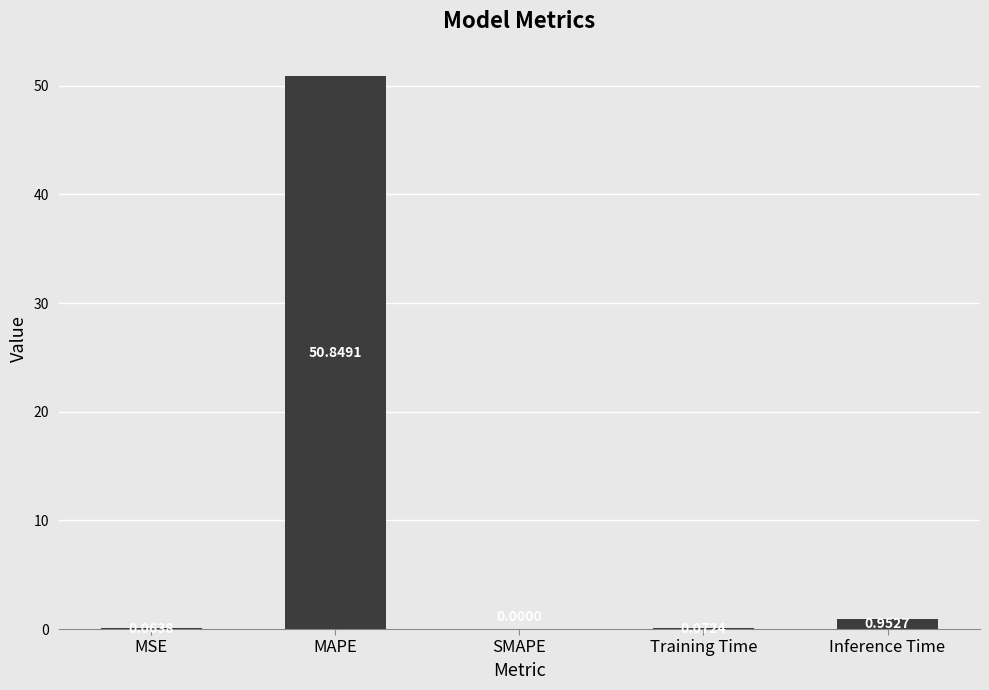

At which label is the value closest to 25?

Inference Time